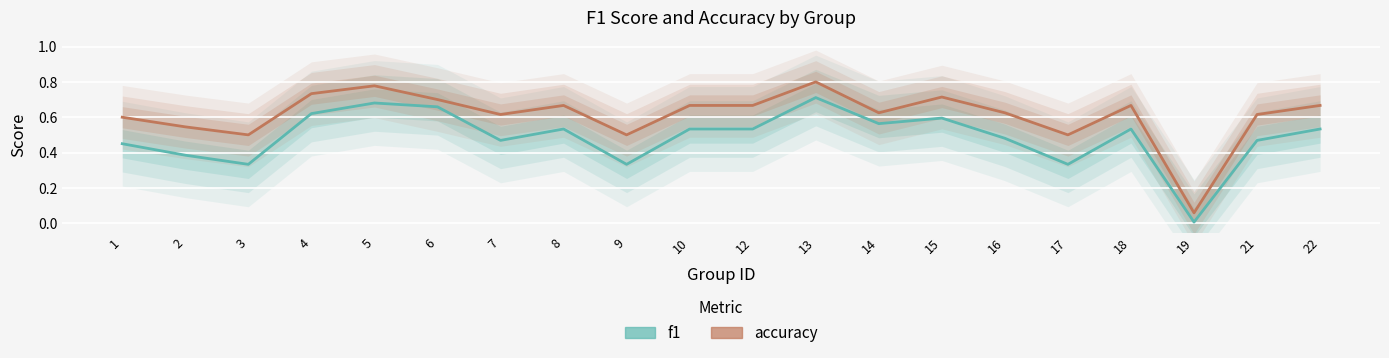

Is the value of accuracy at 15 greater than the value of f1 at 8?

Yes